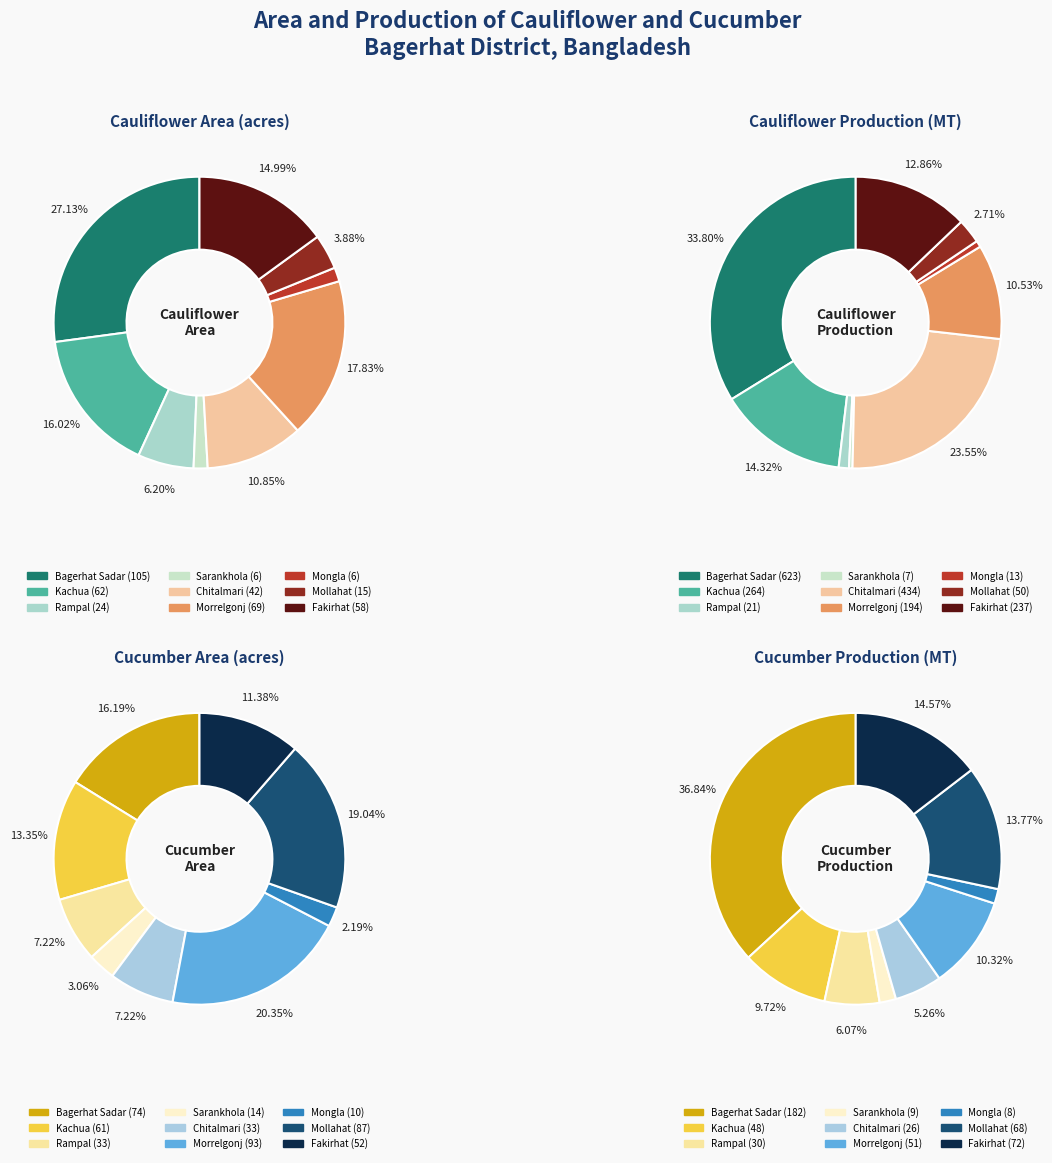

True or false: Bagerhat Sadar accounts for 37% of the total.

True